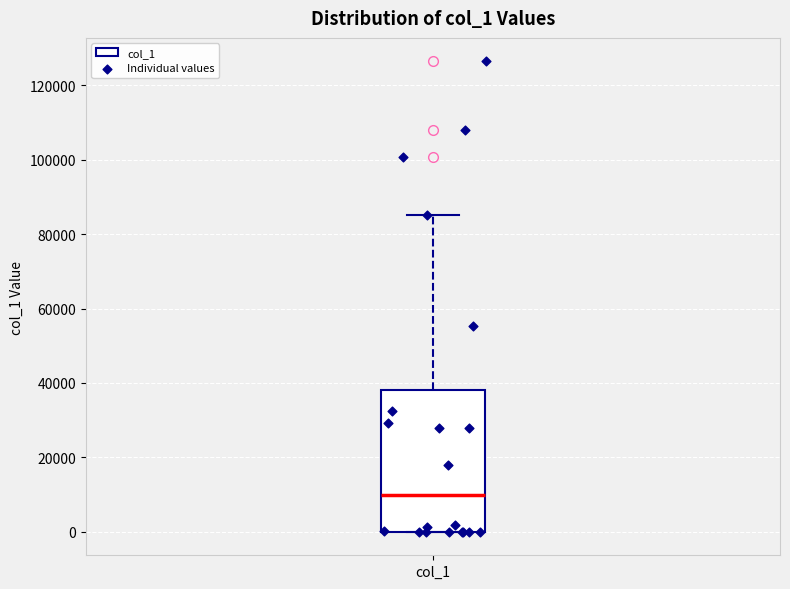

Where is the lower edge of the box for col_1 on the y-axis? The values are not printed on the chart, so give them approximately, as read against the axis.

0